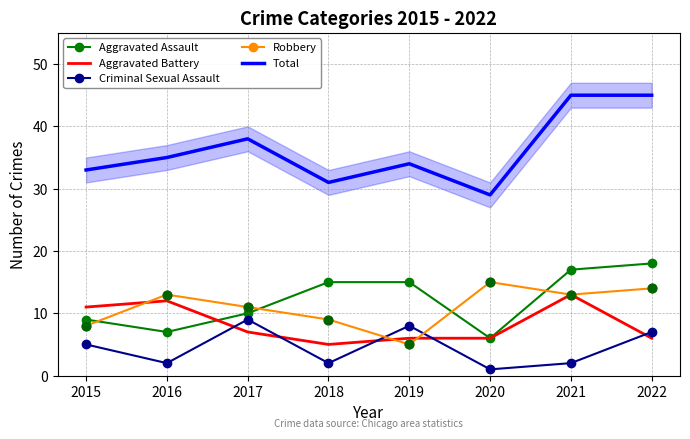

Which series reaches the minimum Y coordinate?

Criminal Sexual Assault